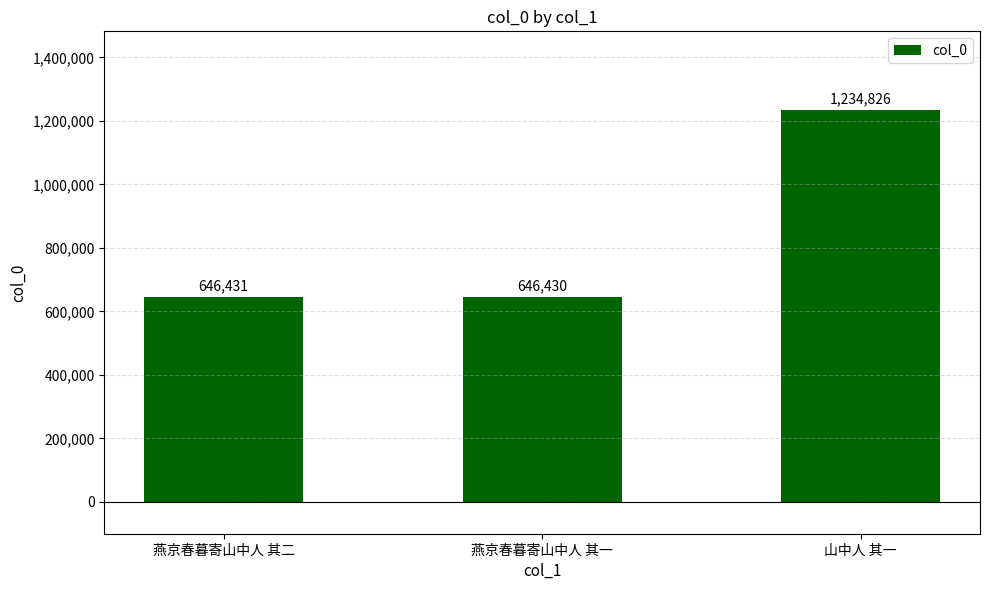

True or false: the data shows 1051430 at 燕京春暮寄山中人 其二.

False